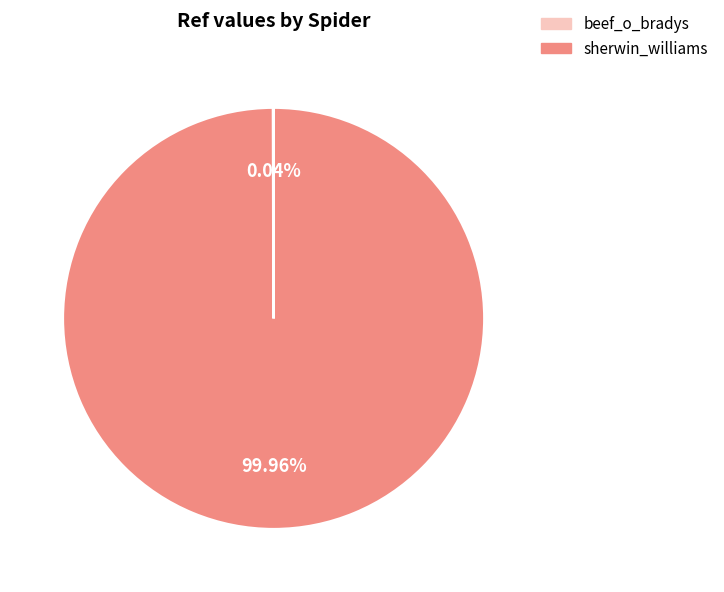

Does any single category account for the majority?

Yes